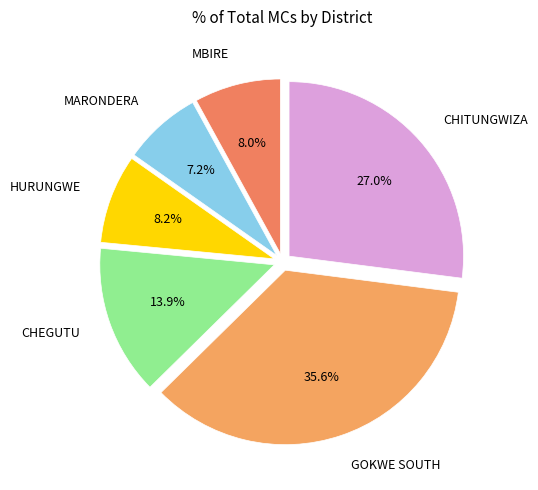

Is there a majority slice in this chart?

No